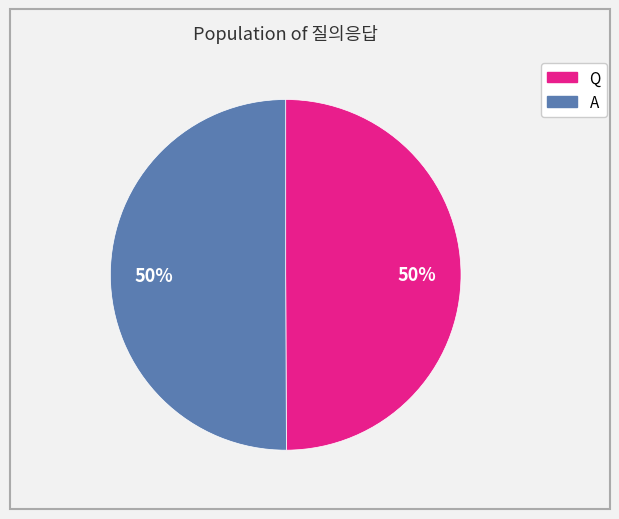

Is the sum of Q and A greater than half?

Yes